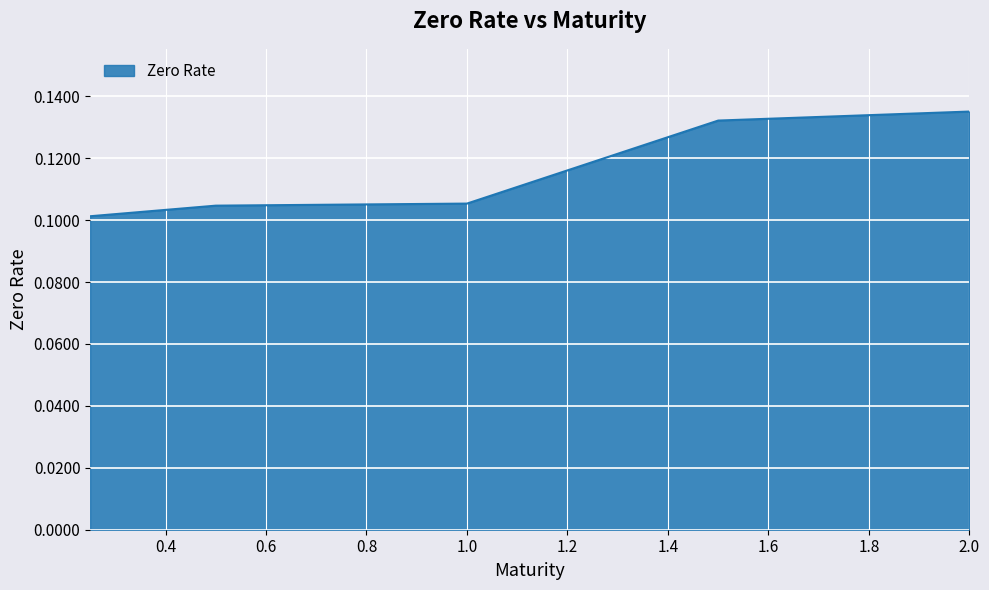

What is the sum of all values?

0.6